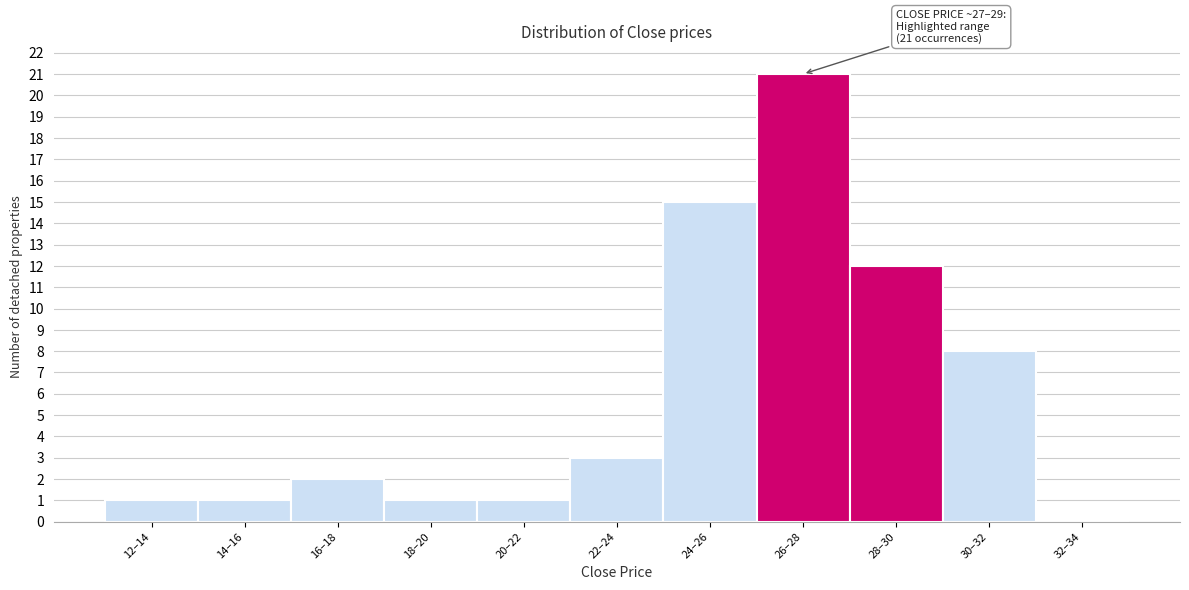

Reading left to right, extract all data points from this chart.

12–14=1	14–16=1	16–18=2	18–20=1	20–22=1	22–24=3	24–26=15	26–28=21	28–30=12	30–32=8	32–34=0